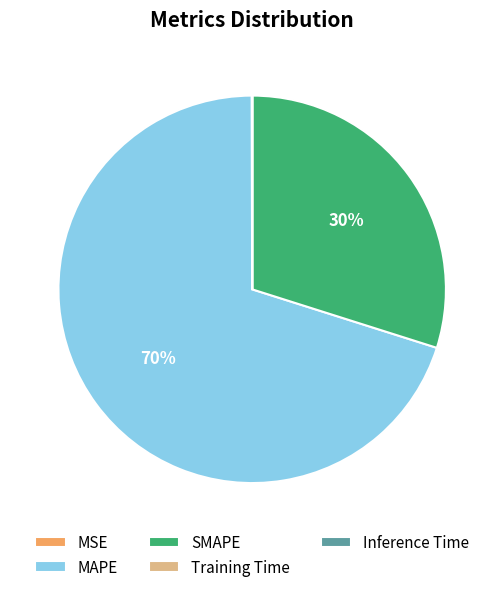

Is SMAPE the majority of the pie?

No